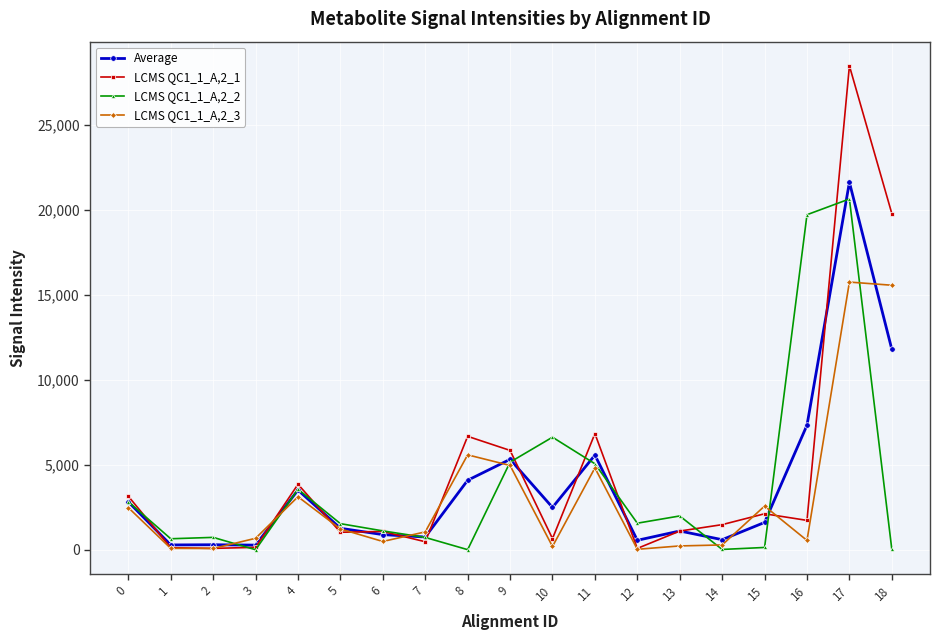

What is the difference between the LCMS QC1_1_A,2_1 values at 7 and 6?

605.0